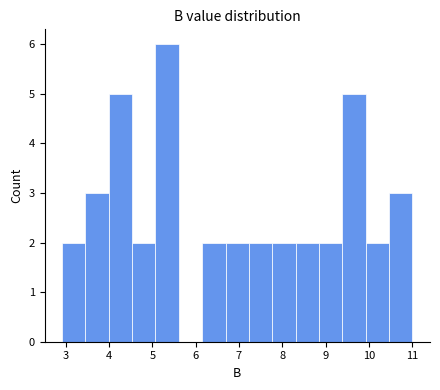

Reading left to right, list every bar in this chart as the range it spans on the x-axis followed by its height. Neither the bar edges nor the heights are printed on the chart, so give them approximately, as read against the axes.

2.91 to 3.45: 2
3.45 to 3.99: 3
3.99 to 4.53: 5
4.53 to 5.07: 2
5.07 to 5.61: 6
5.61 to 6.15: 0
6.15 to 6.69: 2
6.69 to 7.23: 2
7.23 to 7.77: 2
7.77 to 8.31: 2
8.31 to 8.85: 2
8.85 to 9.39: 2
9.39 to 9.93: 5
9.93 to 10.47: 2
10.47 to 11.01: 3